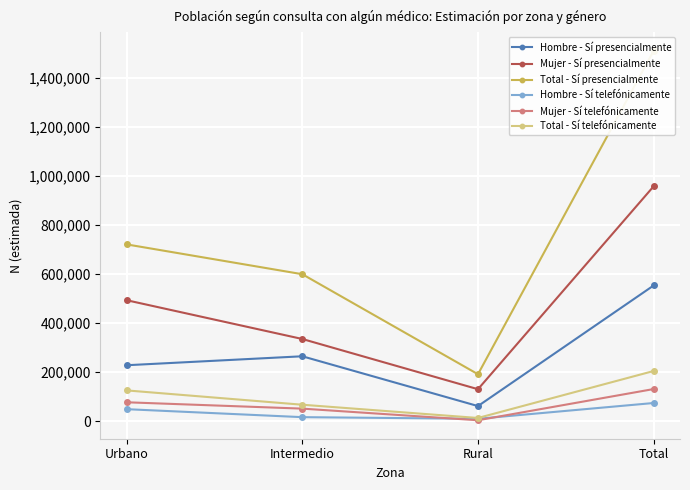

Which series has the largest total across all categories?

Total - Sí presencialmente